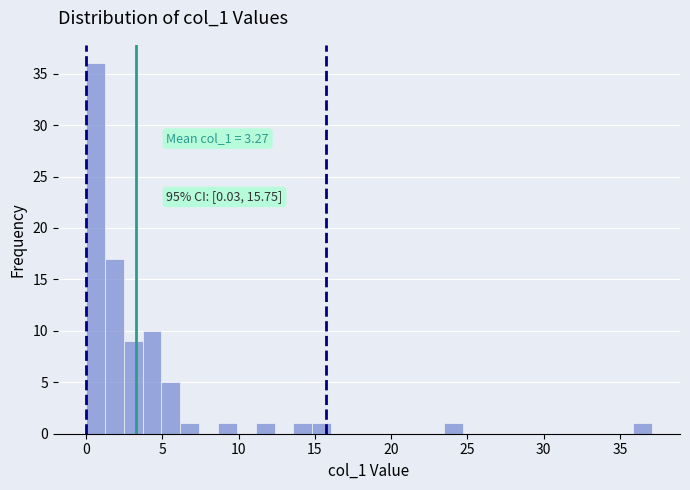

Read against the x-axis, roughly where is the centre of the tallest bar?

0.5